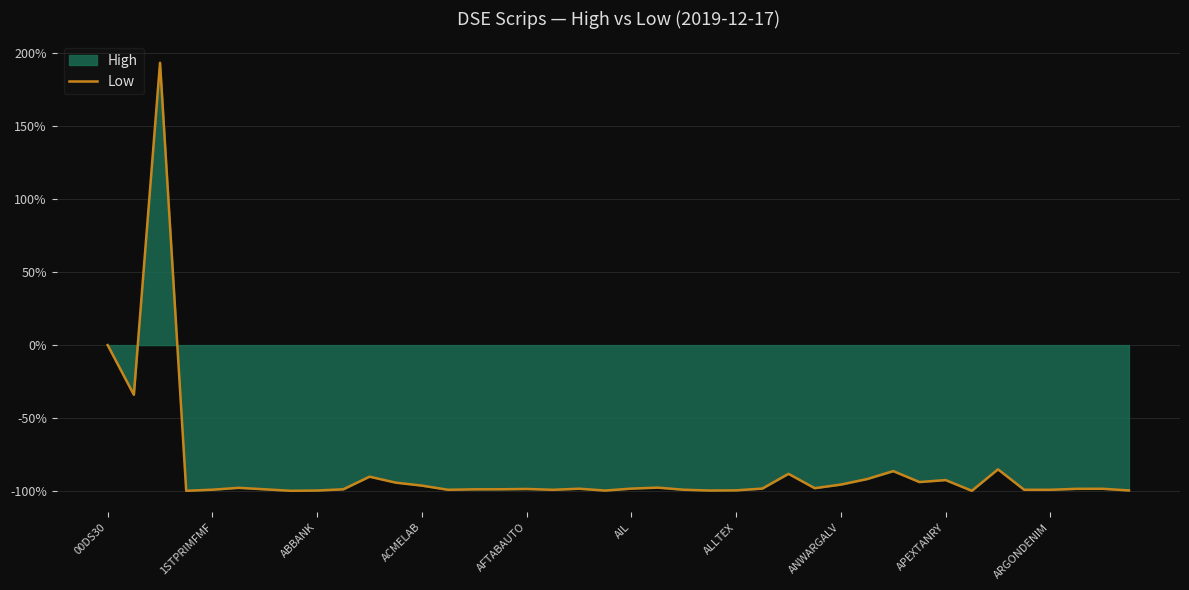

Does the chart display data point markers on the line(s)?

No